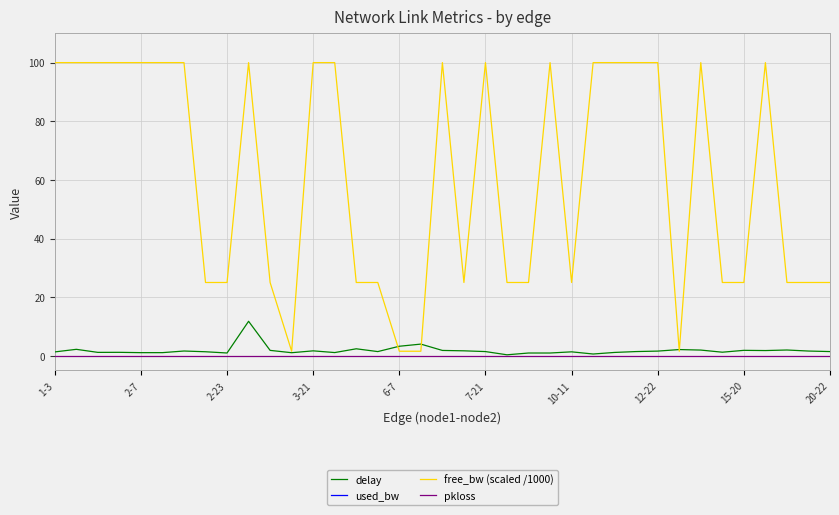

Which series has the widest spread of values?

free_bw (scaled /1000)